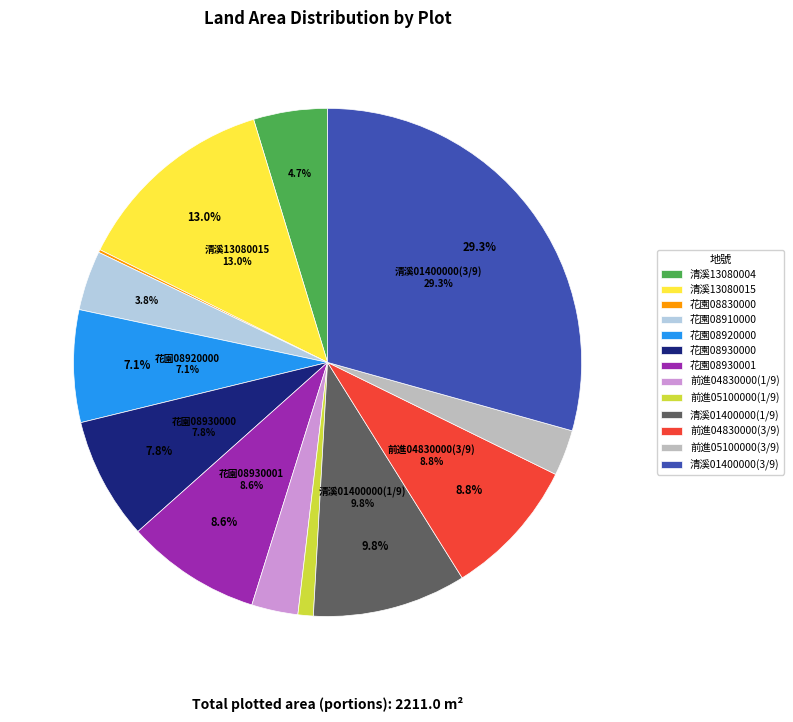

Count the number of slices in the pie.

13